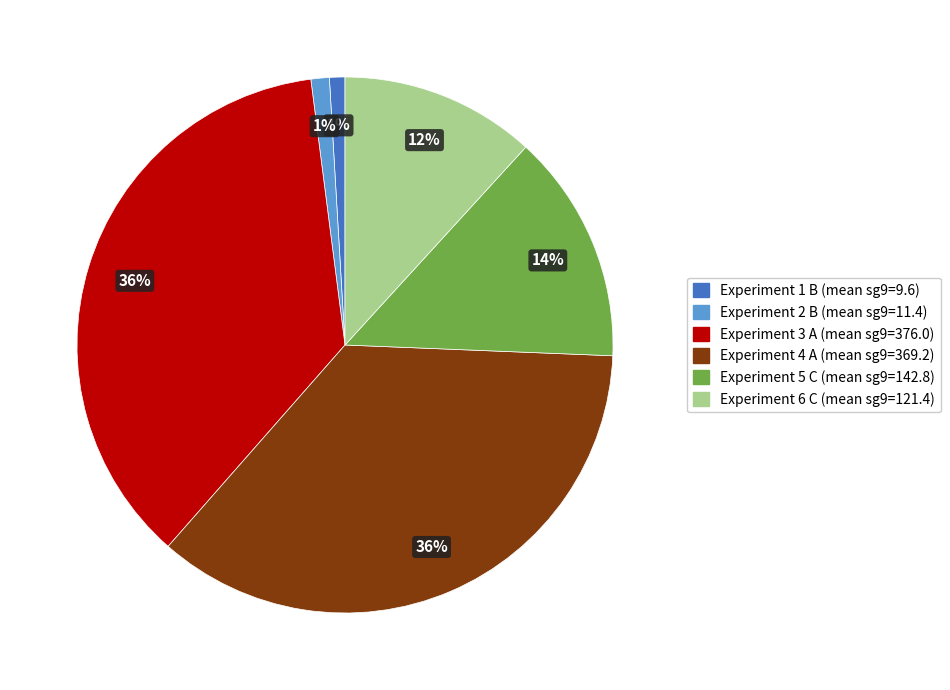

To the nearest percent, what is the average slice percentage?

17%